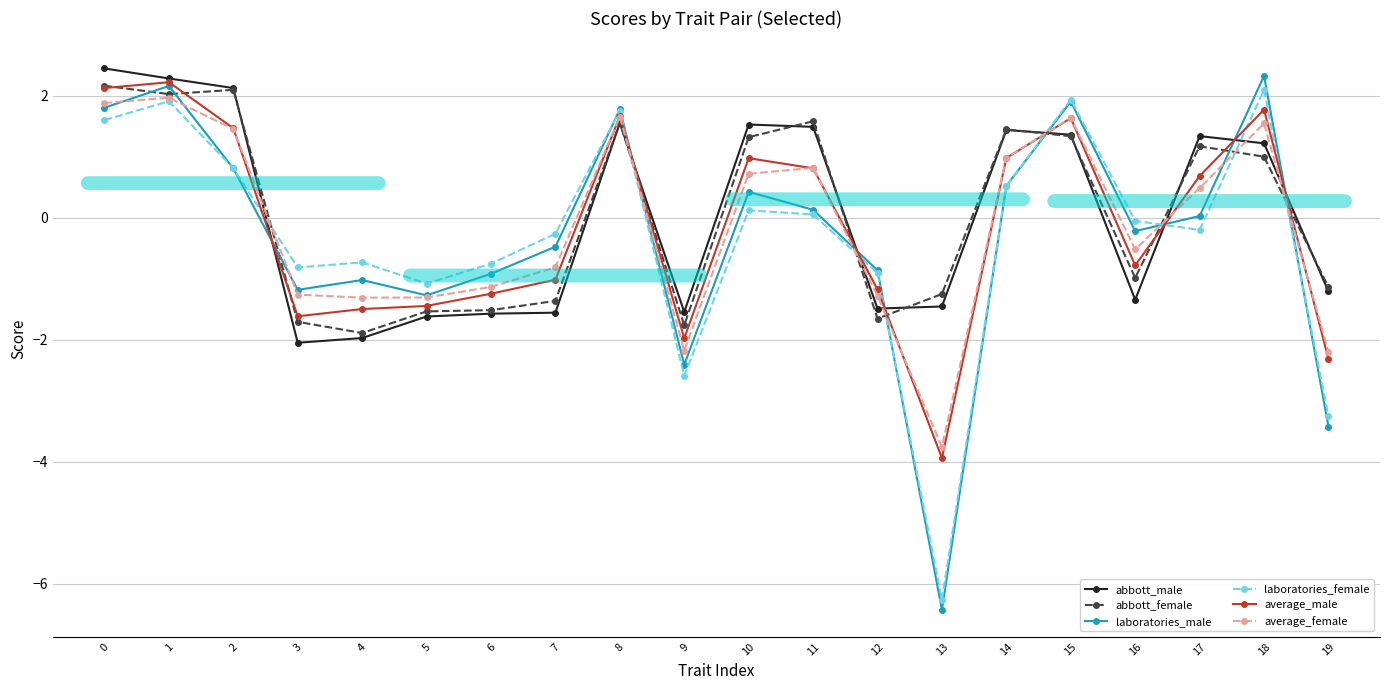

What is the difference between the maximum and minimum values in the average_female series?

5.7